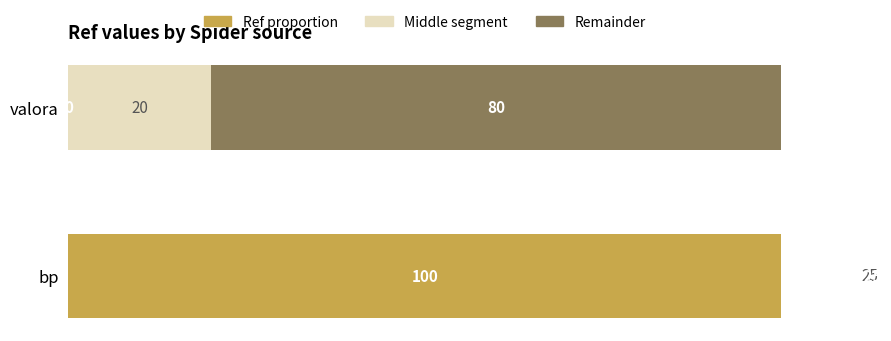

List the labels in order of Ref proportion value, smallest first.

1, 0